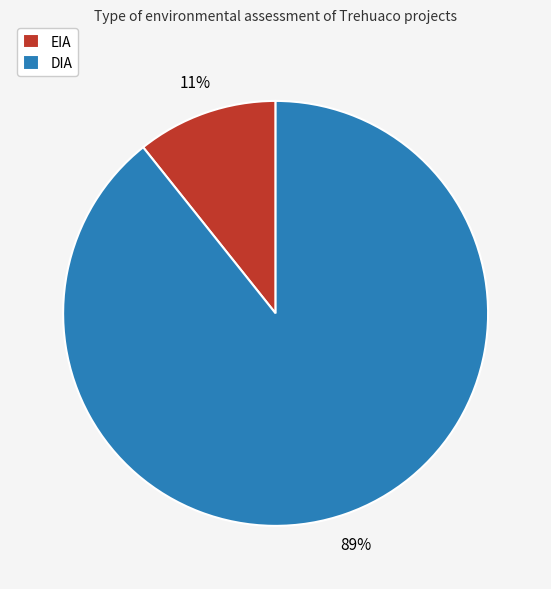

How many slices are in this pie chart?

2